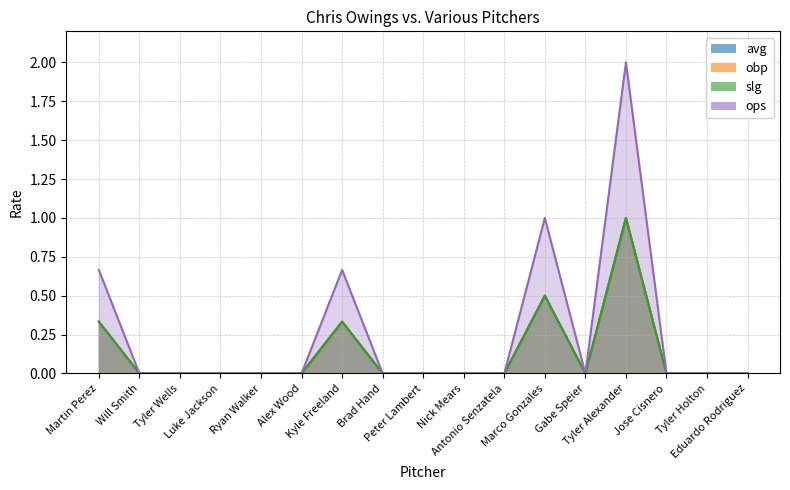

Reading left to right, what are all the values shown in this chart?

avg: Martin Perez=0.3	Will Smith=0.0	Tyler Wells=0.0	Luke Jackson=0.0	Ryan Walker=0.0	Alex Wood=0.0	Kyle Freeland=0.3	Brad Hand=0.0	Peter Lambert=0.0	Nick Mears=0.0	Antonio Senzatela=0.0	Marco Gonzales=0.5	Gabe Speier=0.0	Tyler Alexander=1.0	Jose Cisnero=0.0	Tyler Holton=0.0	Eduardo Rodriguez=0.0
obp: Martin Perez=0.3	Will Smith=0.0	Tyler Wells=0.0	Luke Jackson=0.0	Ryan Walker=0.0	Alex Wood=0.0	Kyle Freeland=0.3	Brad Hand=0.0	Peter Lambert=0.0	Nick Mears=0.0	Antonio Senzatela=0.0	Marco Gonzales=0.5	Gabe Speier=0.0	Tyler Alexander=1.0	Jose Cisnero=0.0	Tyler Holton=0.0	Eduardo Rodriguez=0.0
slg: Martin Perez=0.3	Will Smith=0.0	Tyler Wells=0.0	Luke Jackson=0.0	Ryan Walker=0.0	Alex Wood=0.0	Kyle Freeland=0.3	Brad Hand=0.0	Peter Lambert=0.0	Nick Mears=0.0	Antonio Senzatela=0.0	Marco Gonzales=0.5	Gabe Speier=0.0	Tyler Alexander=1.0	Jose Cisnero=0.0	Tyler Holton=0.0	Eduardo Rodriguez=0.0
ops: Martin Perez=0.7	Will Smith=0.0	Tyler Wells=0.0	Luke Jackson=0.0	Ryan Walker=0.0	Alex Wood=0.0	Kyle Freeland=0.7	Brad Hand=0.0	Peter Lambert=0.0	Nick Mears=0.0	Antonio Senzatela=0.0	Marco Gonzales=1.0	Gabe Speier=0.0	Tyler Alexander=2.0	Jose Cisnero=0.0	Tyler Holton=0.0	Eduardo Rodriguez=0.0